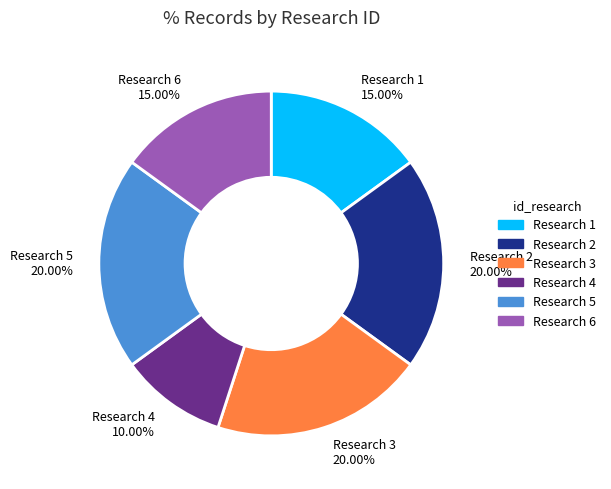

What is the smallest slice in the pie chart?

Research 4